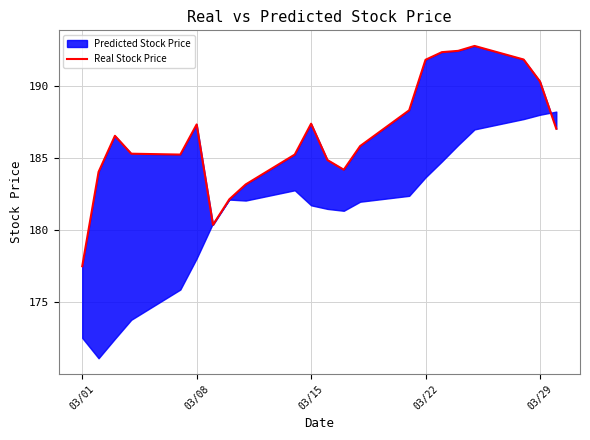

What is the value of the 21st point from the left?

190.3